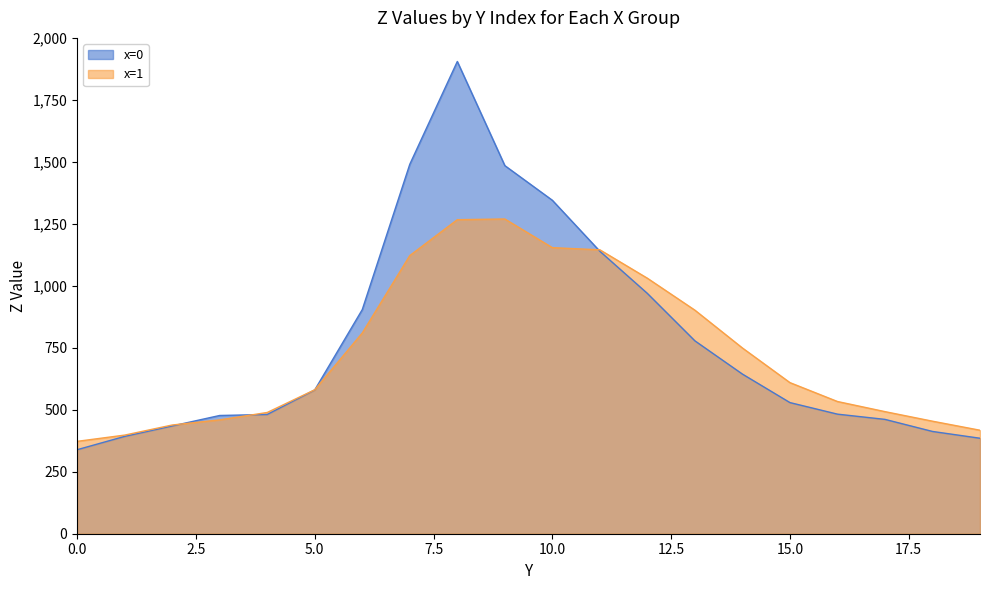

At 12, list the series in order from smallest to largest.

x=0, x=1